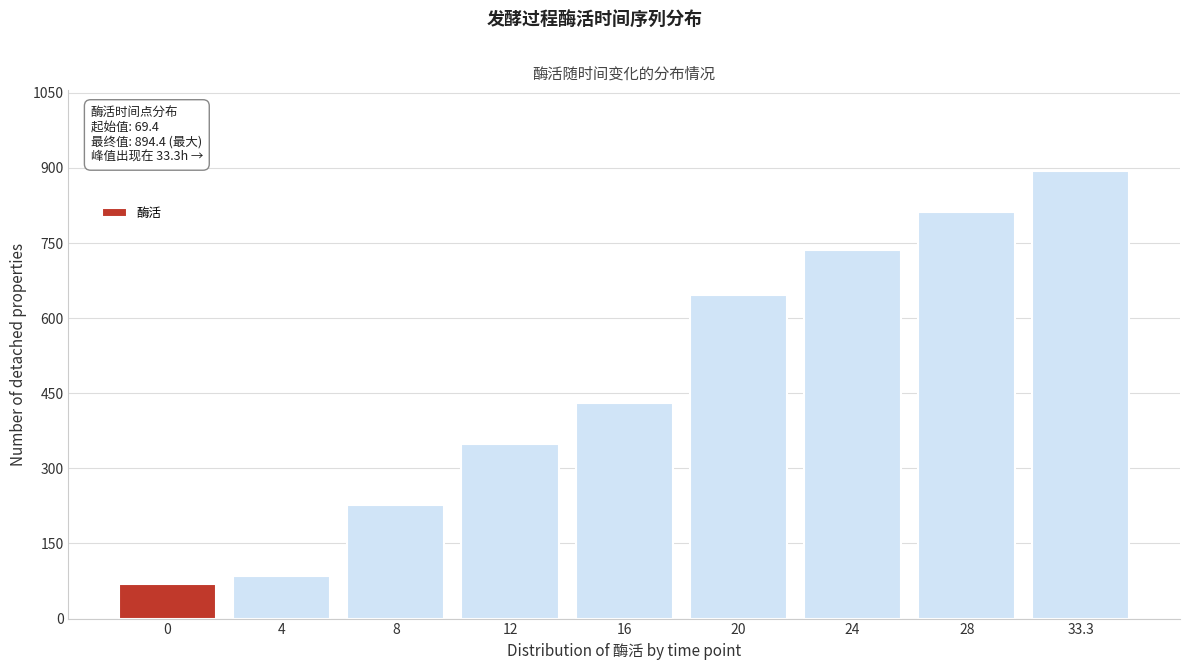

Reading right to left, list all the values displayed in this chart.

894.4	812.7	736.6	645.5	430.0	347.8	227.8	84.4	69.4